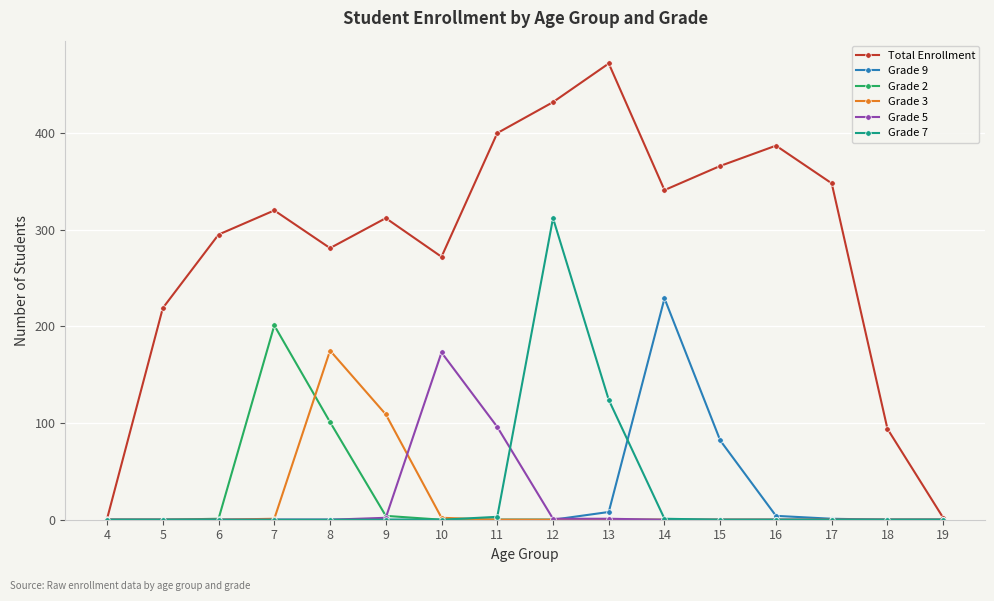

The value of Grade 9 at 10 is -112. True or false?

False